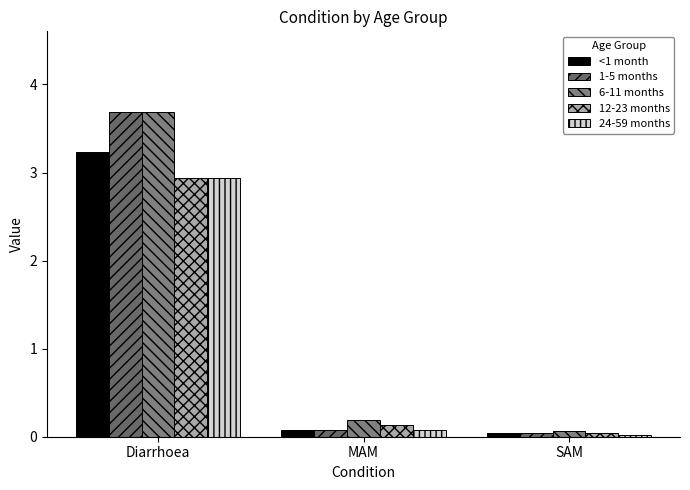

Does the chart contain any negative values?

No